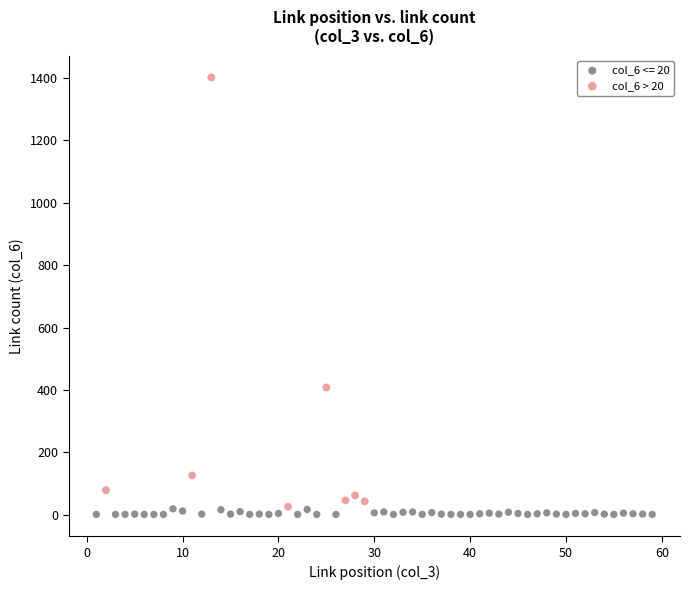

Which series contains the highest Y value?

col_6 > 20